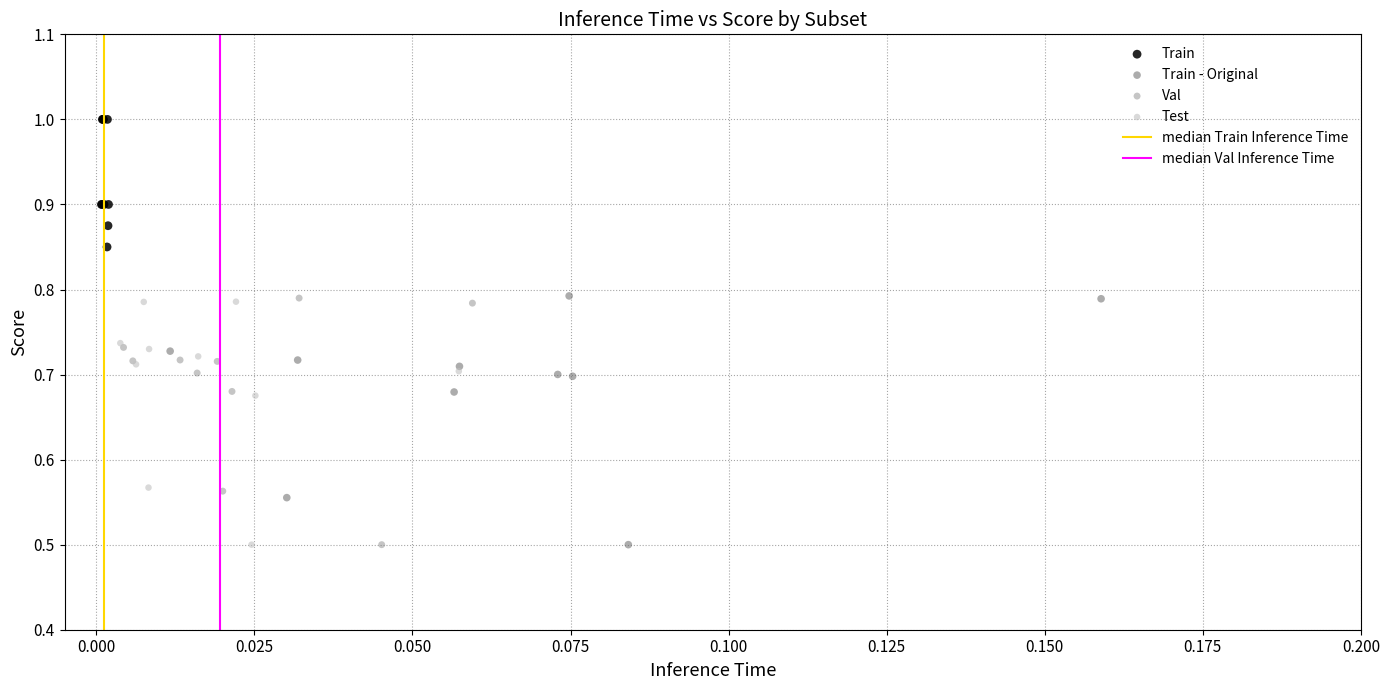

Which series reaches the maximum Y coordinate?

Train